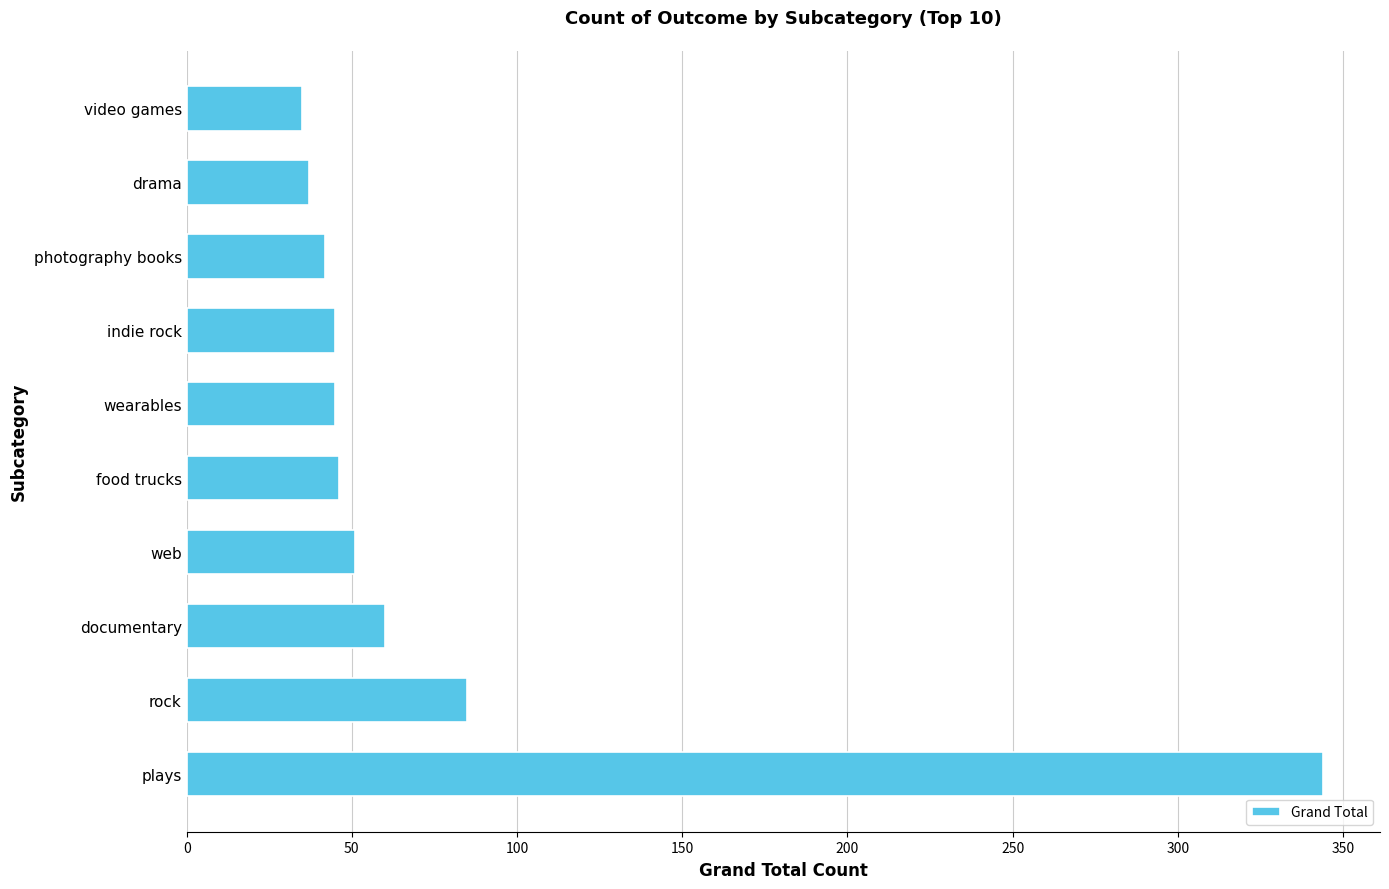

The chart shows a value of 13 at video games. True or false?

False